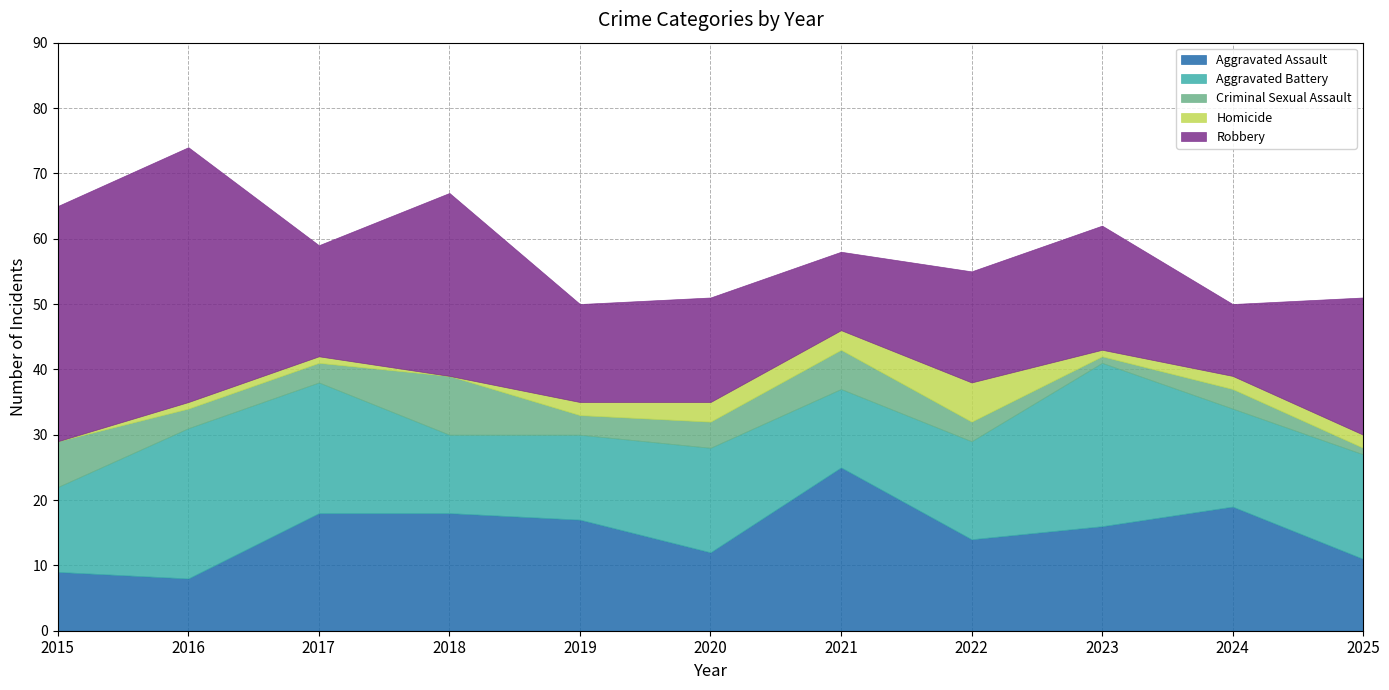

What are all the series names shown in the legend?

Aggravated Assault, Aggravated Battery, Criminal Sexual Assault, Homicide, Robbery